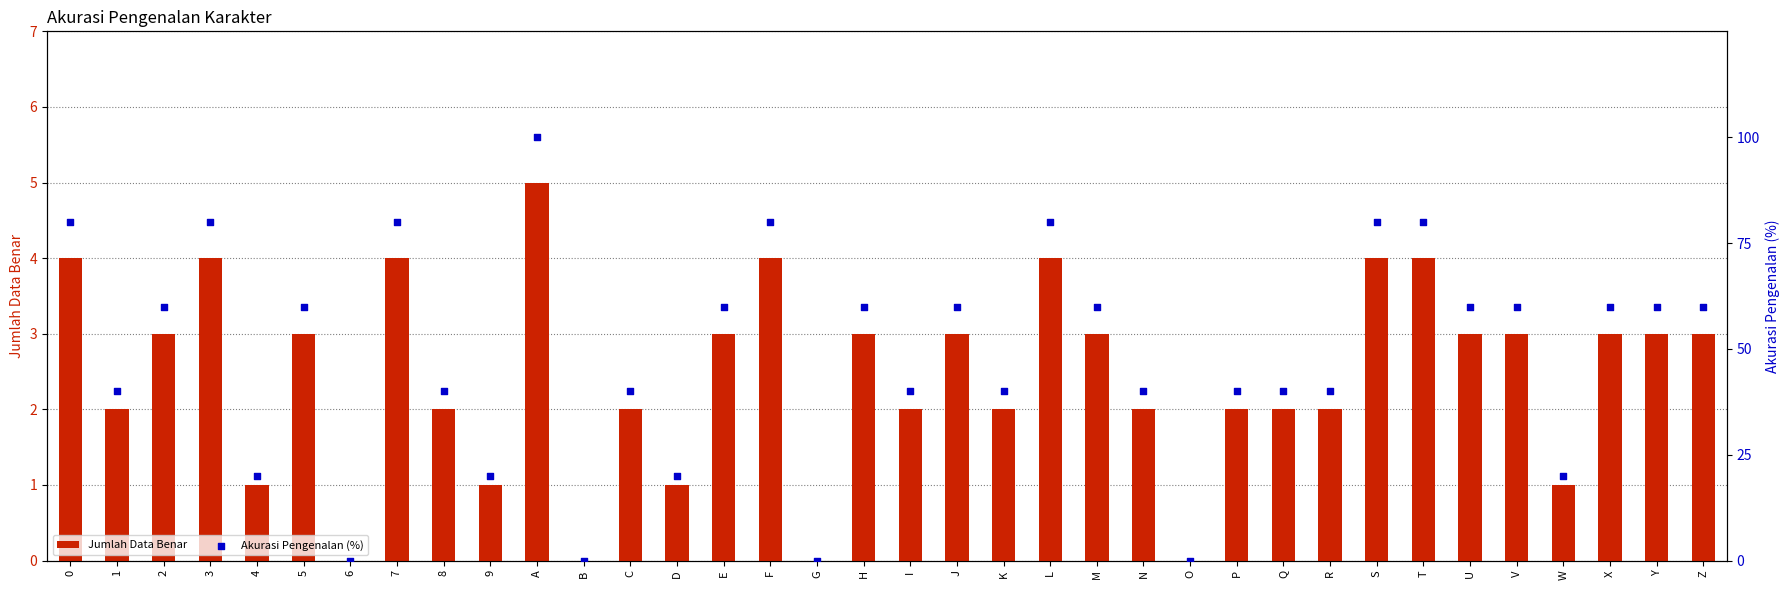

Which series has the largest Y range (max minus min)?

Akurasi Pengenalan (%)